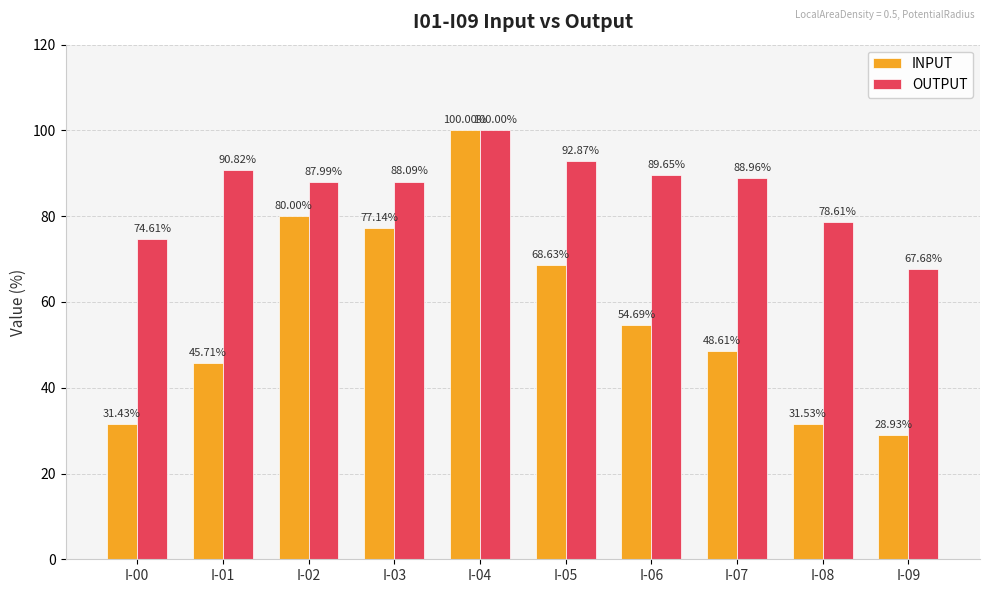

What is the value of the OUTPUT bar at the 5th from the left?

100.0